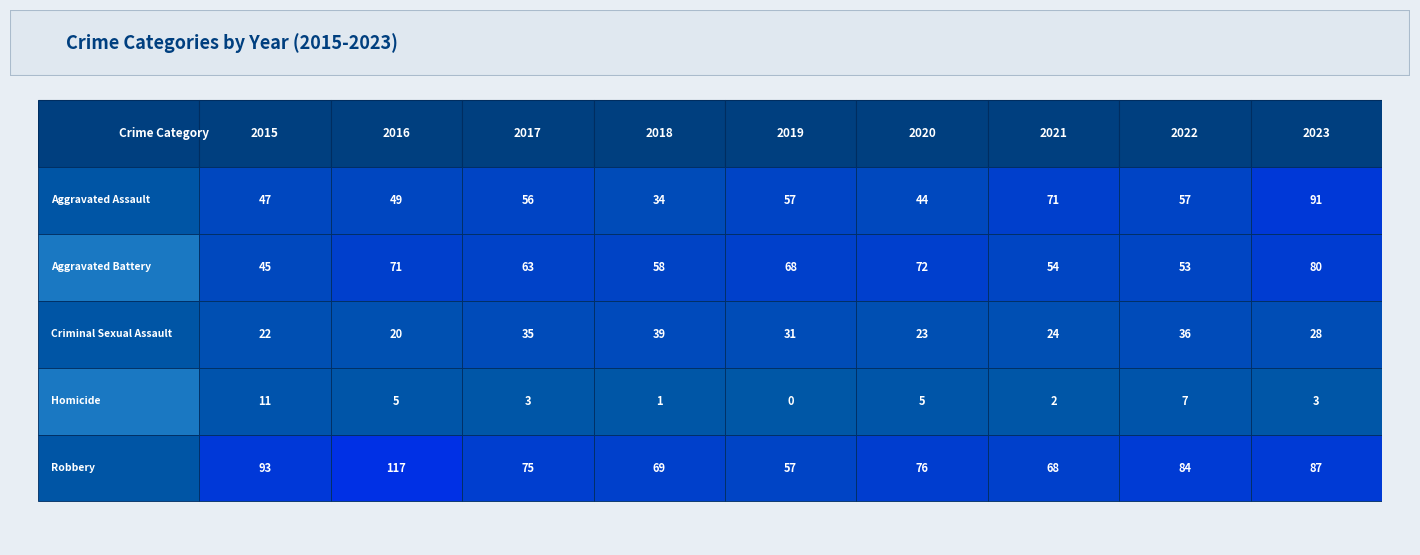

Rank the categories by Robbery value from lowest to highest.

2019, 2021, 2018, 2017, 2020, 2022, 2023, 2015, 2016